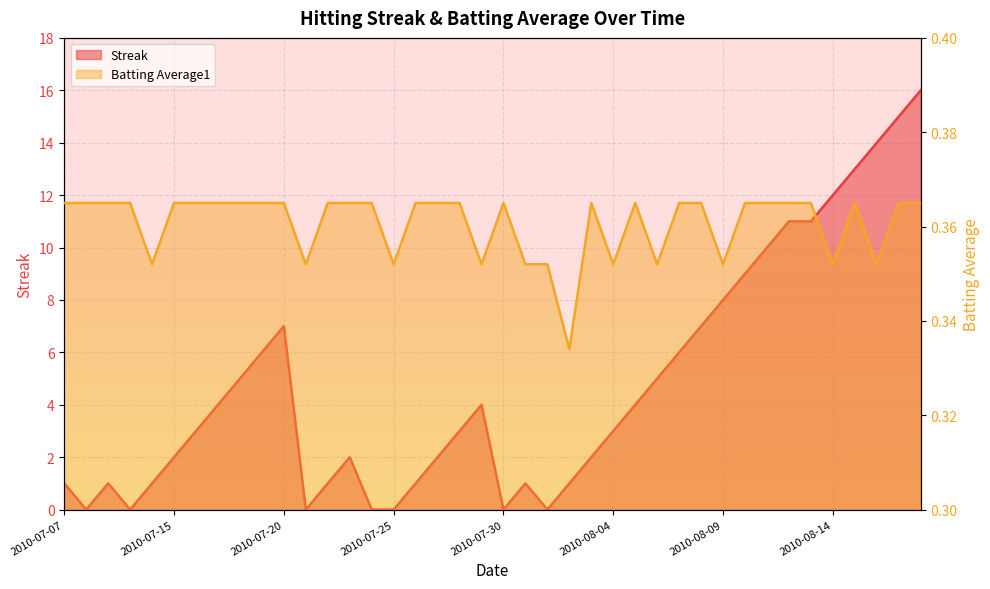

Reading left to right, what are all the values shown in this chart?

Streak: 2010-07-07=1.0	2010-07-08=0.0	2010-07-09=1.0	2010-07-10=0.0	2010-07-11=1.0	2010-07-15=2.0	2010-07-16=3.0	2010-07-17=4.0	2010-07-18=5.0	2010-07-19=6.0	2010-07-20=7.0	2010-07-21=0.0	2010-07-22=1.0	2010-07-23=2.0	2010-07-24=0.0	2010-07-25=0.0	2010-07-26=1.0	2010-07-27=2.0	2010-07-28=3.0	2010-07-29=4.0	2010-07-30=0.0	2010-07-31=1.0	2010-08-01=0.0	2010-08-02=1.0	2010-08-03=2.0	2010-08-04=3.0	2010-08-05=4.0	2010-08-06=5.0	2010-08-07=6.0	2010-08-08=7.0	2010-08-09=8.0	2010-08-10=9.0	2010-08-11=10.0	2010-08-12=11.0	2010-08-13=11.0	2010-08-14=12.0	2010-08-15=13.0	2010-08-16=14.0	2010-08-17=15.0	2010-08-18=16.0
Batting Average1: 2010-07-07=0.4	2010-07-08=0.4	2010-07-09=0.4	2010-07-10=0.4	2010-07-11=0.4	2010-07-15=0.4	2010-07-16=0.4	2010-07-17=0.4	2010-07-18=0.4	2010-07-19=0.4	2010-07-20=0.4	2010-07-21=0.4	2010-07-22=0.4	2010-07-23=0.4	2010-07-24=0.4	2010-07-25=0.4	2010-07-26=0.4	2010-07-27=0.4	2010-07-28=0.4	2010-07-29=0.4	2010-07-30=0.4	2010-07-31=0.4	2010-08-01=0.4	2010-08-02=0.3	2010-08-03=0.4	2010-08-04=0.4	2010-08-05=0.4	2010-08-06=0.4	2010-08-07=0.4	2010-08-08=0.4	2010-08-09=0.4	2010-08-10=0.4	2010-08-11=0.4	2010-08-12=0.4	2010-08-13=0.4	2010-08-14=0.4	2010-08-15=0.4	2010-08-16=0.4	2010-08-17=0.4	2010-08-18=0.4